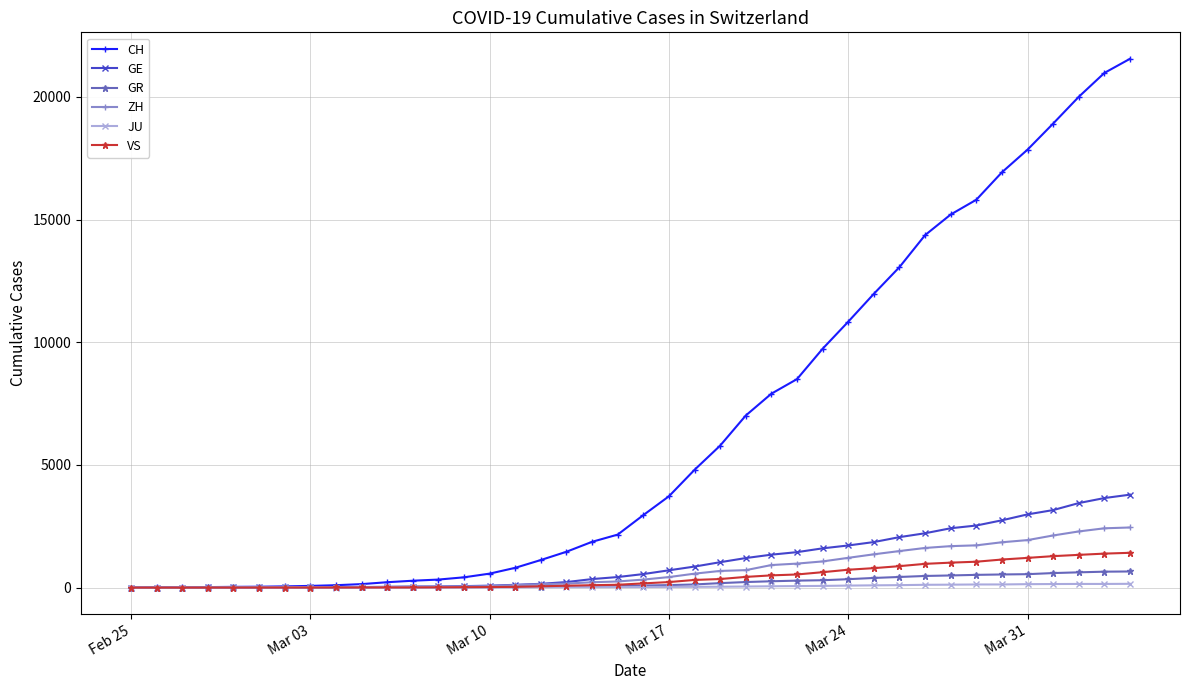

What are all the series names shown in the legend?

CH, GE, GR, ZH, JU, VS